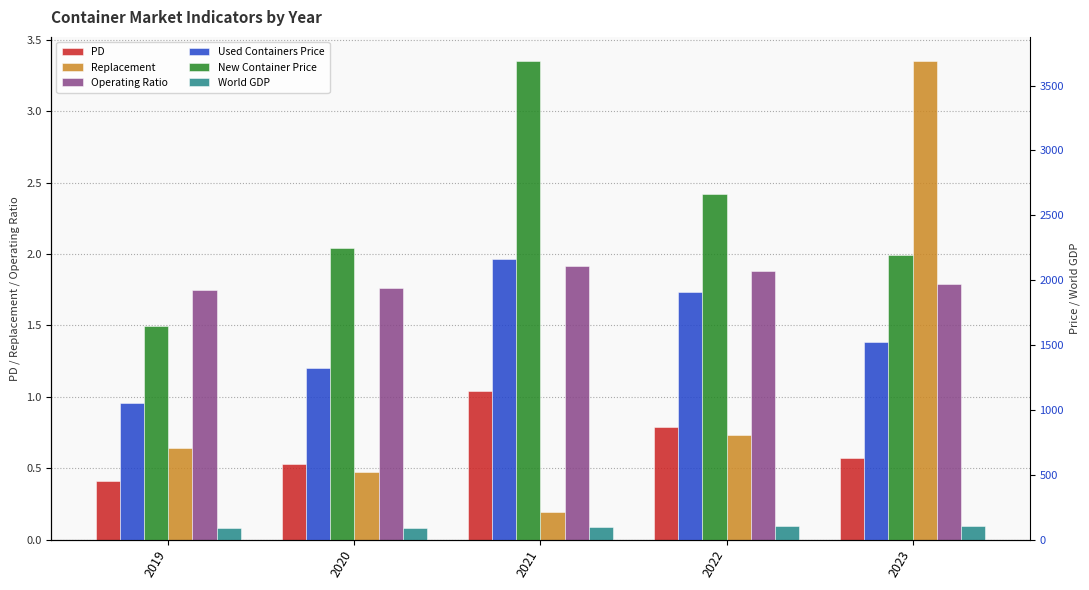

Reading left to right, transcribe all the data shown in this chart.

PD: 0.4	0.5	1.0	0.8	0.6
Replacement: 0.6	0.5	0.2	0.7	3.4
Operating Ratio: 1.8	1.8	1.9	1.9	1.8
Used Containers Price: 1050.0	1323.8	2161.5	1909.5	1526.4
New Container Price: 1650.0	2246.2	3691.2	2663.2	2191.0
World GDP: 87.7	85.2	96.9	100.6	103.6